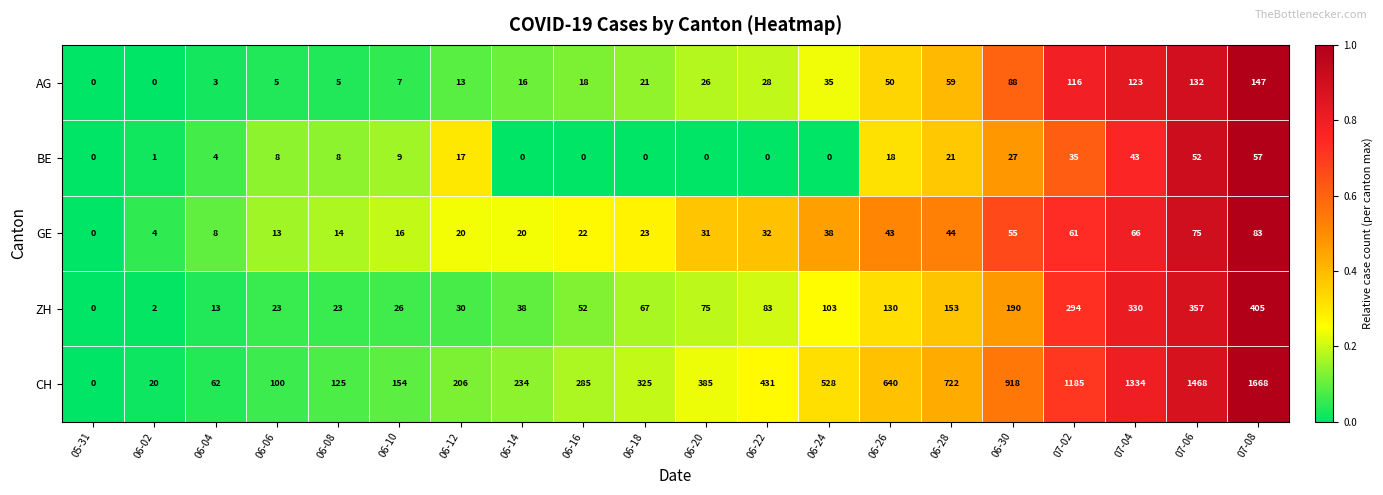

The AG series shows 5 at 06-06. True or false?

True